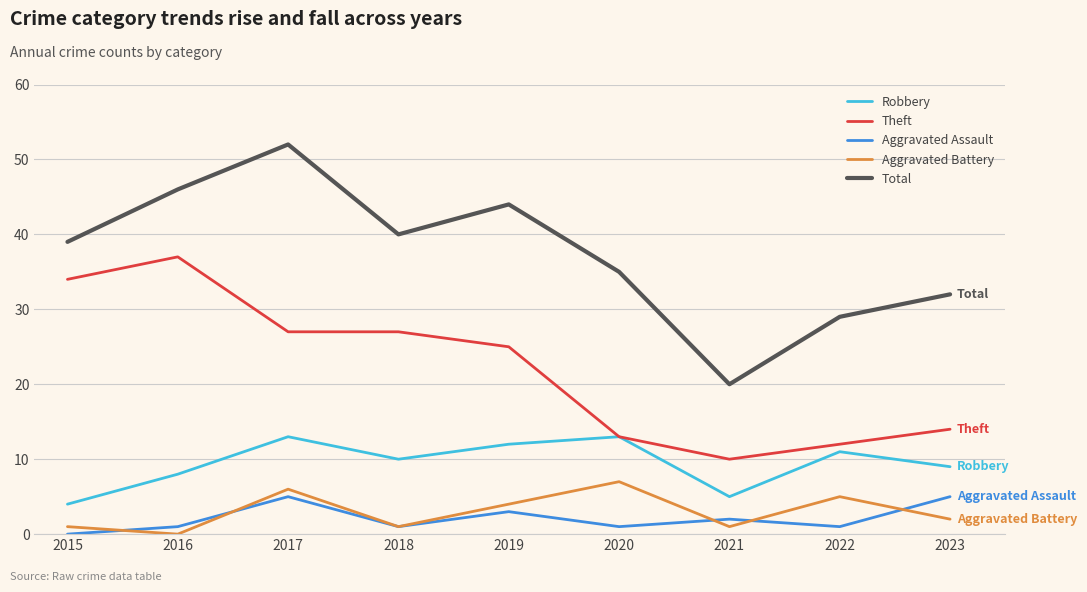

What is the sum of the Aggravated Assault values at 2016 and 2019?

4